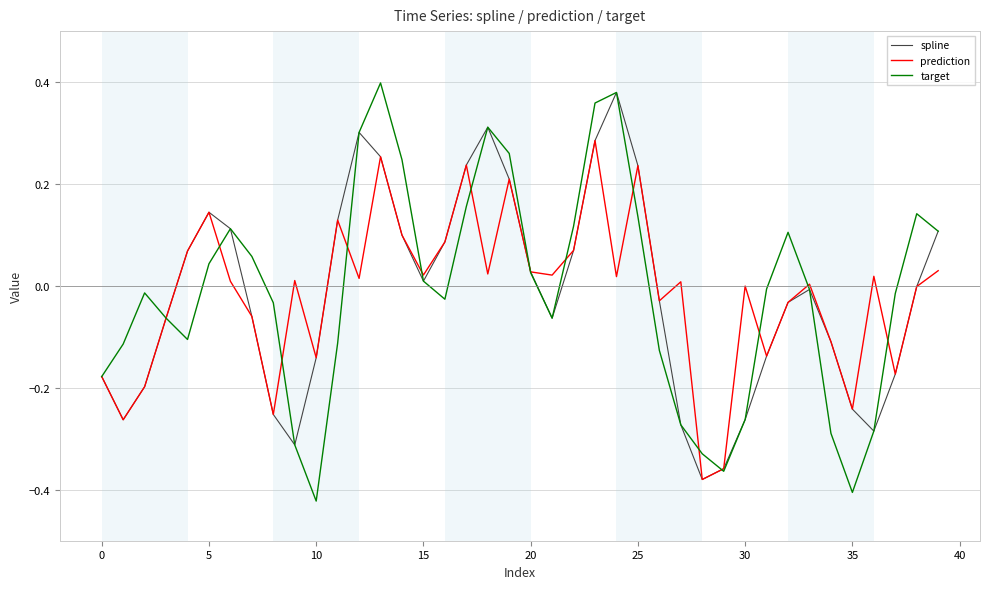

Which series has the largest range (max minus min)?

target